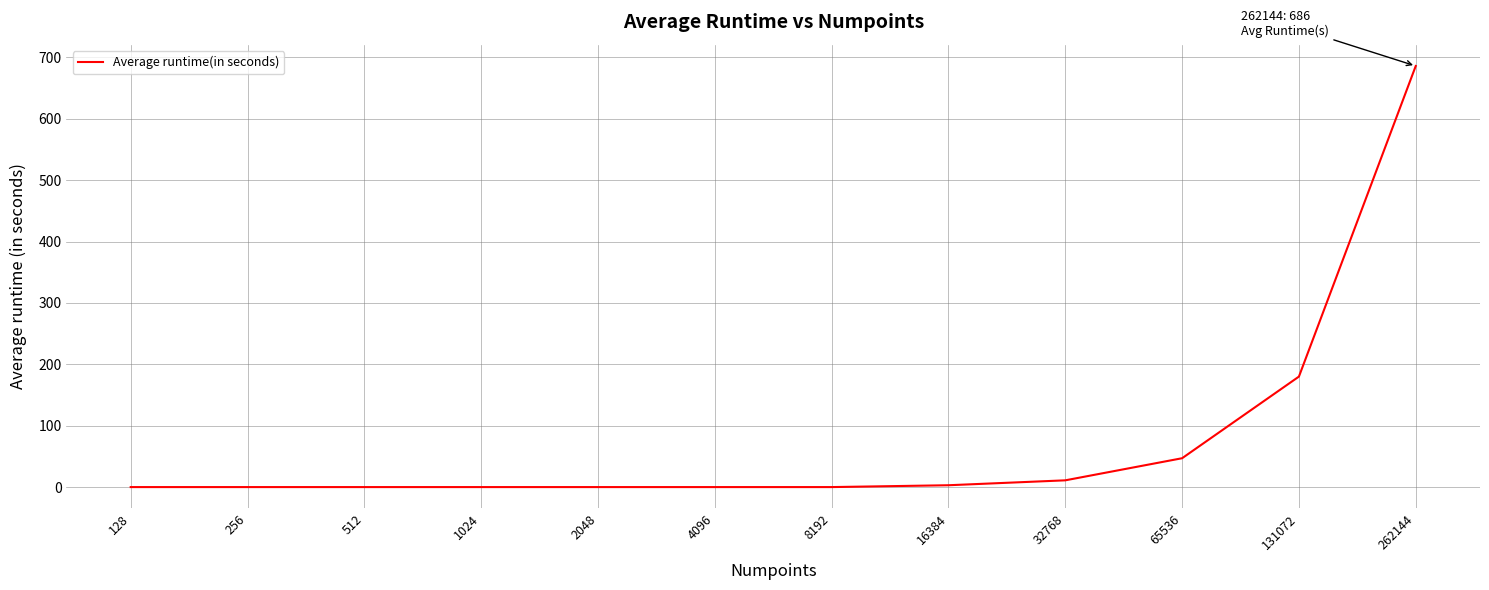

What is the average value?

77